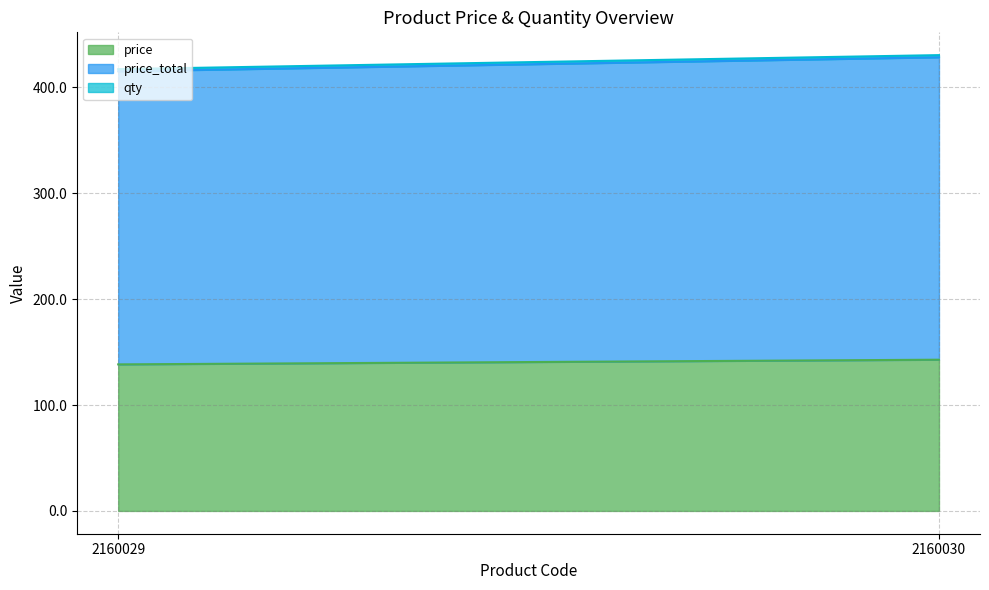

What is the value of the qty point at the 1st from the left?

2.0